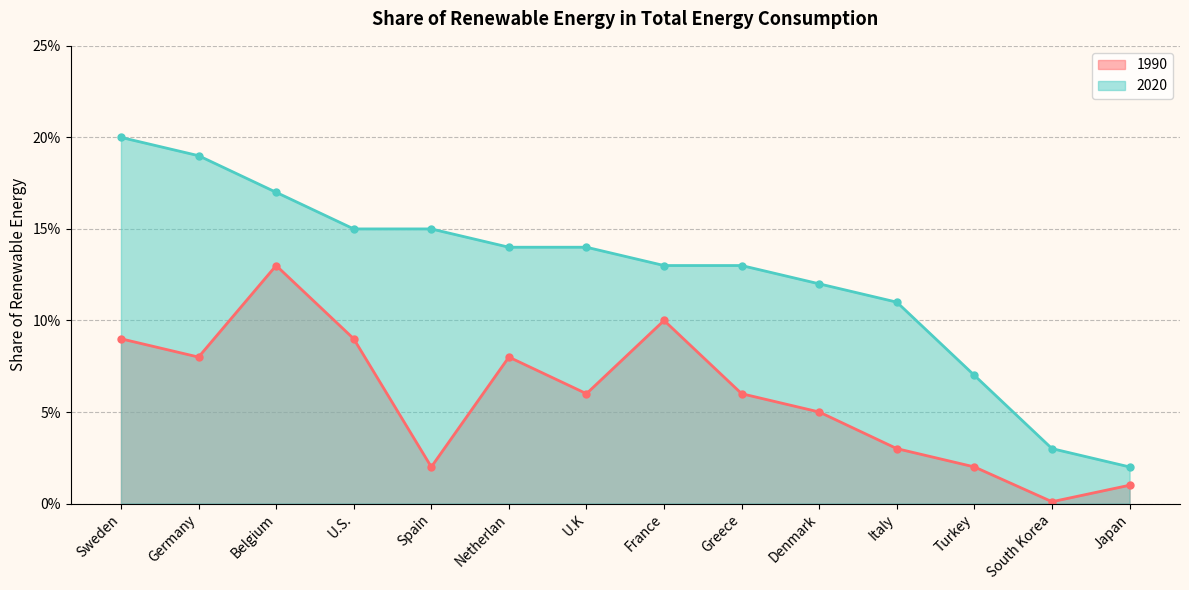

Reading right to left, extract all data points from this chart.

1990: Japan=0.0	South Korea=0.0	Turkey=0.0	Italy=0.0	Denmark=0.1	Greece=0.1	France=0.1	U.K=0.1	Netherlan=0.1	Spain=0.0	U.S.=0.1	Belgium=0.1	Germany=0.1	Sweden=0.1
2020: Japan=0.0	South Korea=0.0	Turkey=0.1	Italy=0.1	Denmark=0.1	Greece=0.1	France=0.1	U.K=0.1	Netherlan=0.1	Spain=0.1	U.S.=0.1	Belgium=0.2	Germany=0.2	Sweden=0.2